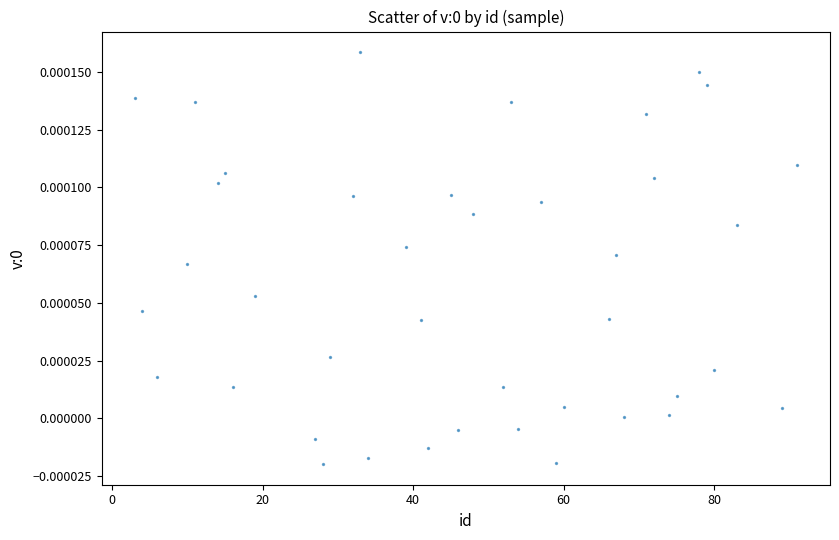

What is the range of X values (max minus min)?

88.0